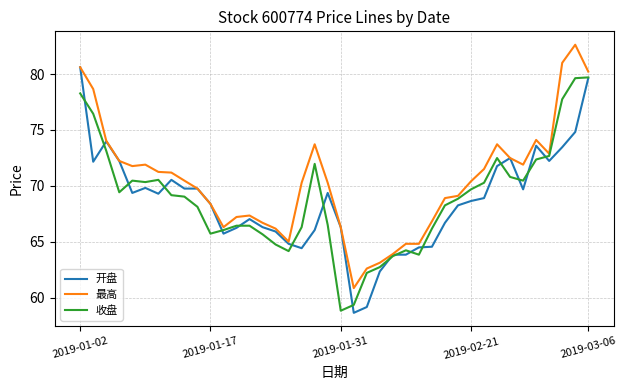

What is the maximum value shown in the chart?

82.6